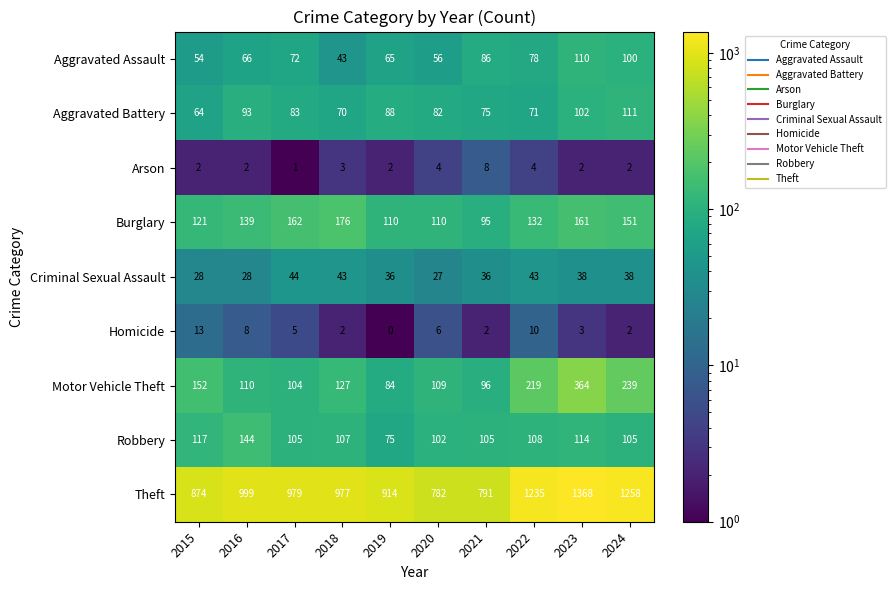

What is the sum of the Burglary values at 2021 and 2016?

234